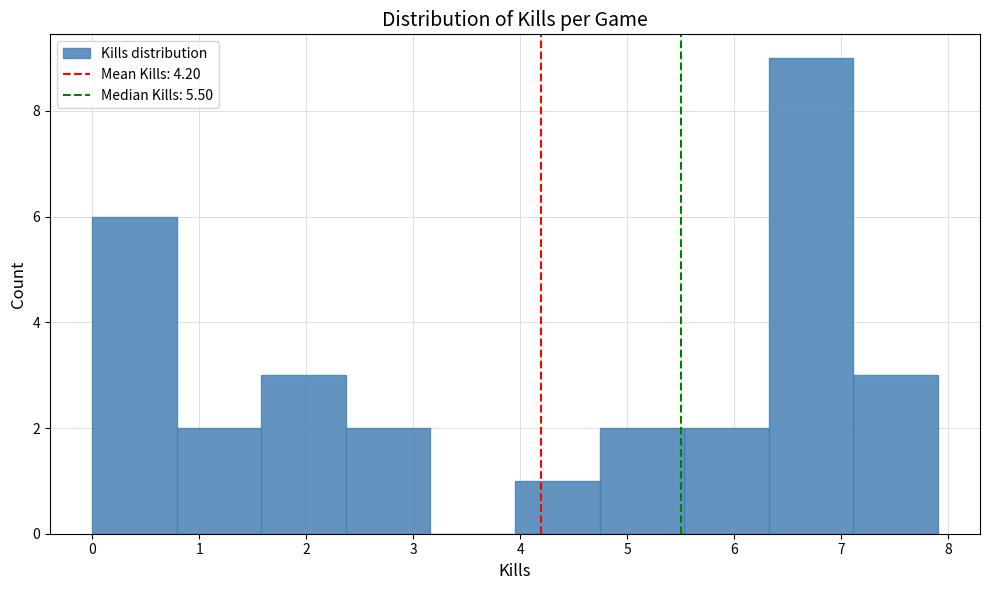

Reading left to right, list every bar in this chart as the range it spans on the x-axis followed by its height. Neither the bar edges nor the heights are printed on the chart, so give them approximately, as read against the axes.

0.00 to 0.79: 6
0.79 to 1.58: 2
1.58 to 2.37: 3
2.37 to 3.16: 2
3.16 to 3.95: 0
3.95 to 4.74: 1
4.74 to 5.53: 2
5.53 to 6.32: 2
6.32 to 7.11: 9
7.11 to 7.90: 3